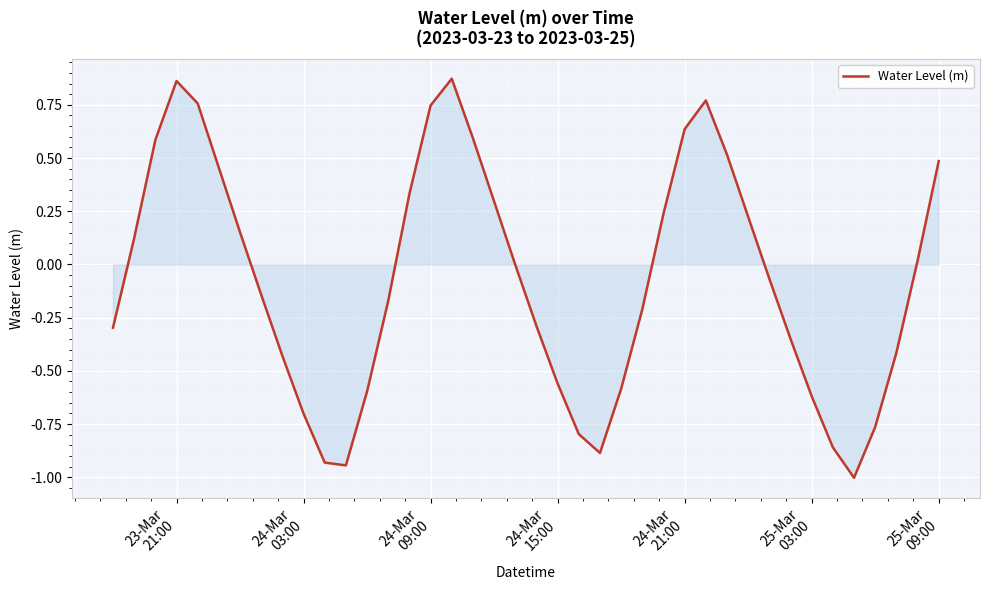

What is the minimum value shown in the chart?

-1.0